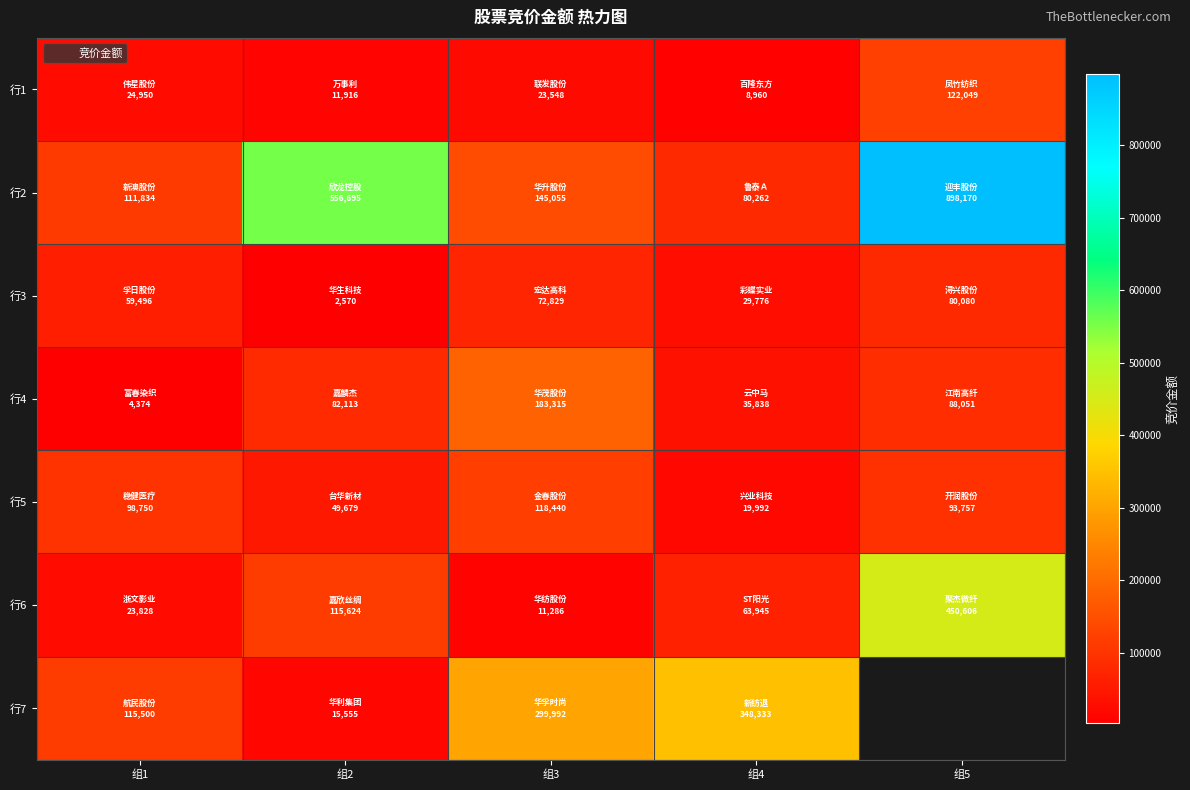

What is the sum of the 行6 values at 组2 and 组1?

139452.0